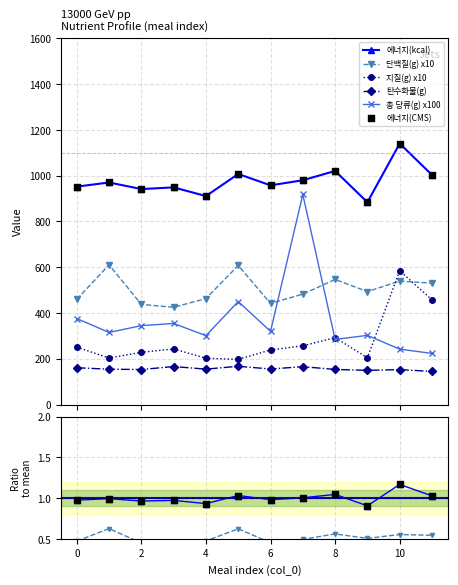

What is the value of the 탄수화물(g) point at the 12th from the left?

144.7